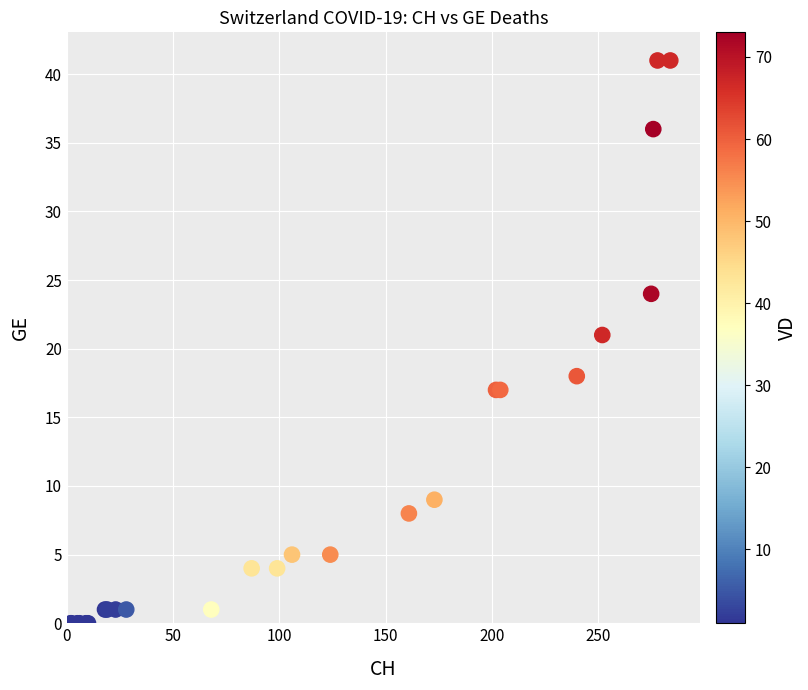

What Y value in the scatter plot is closest to 20?

21